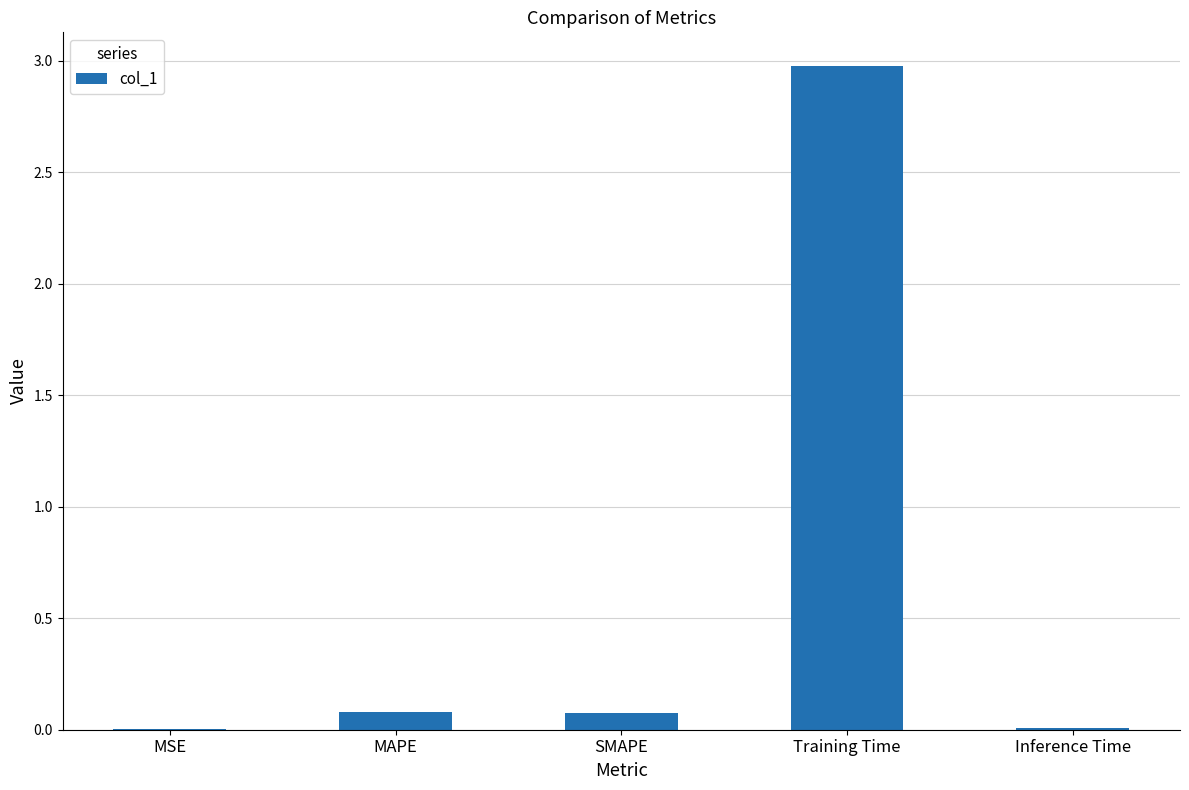

What value does the data have at SMAPE?

0.1